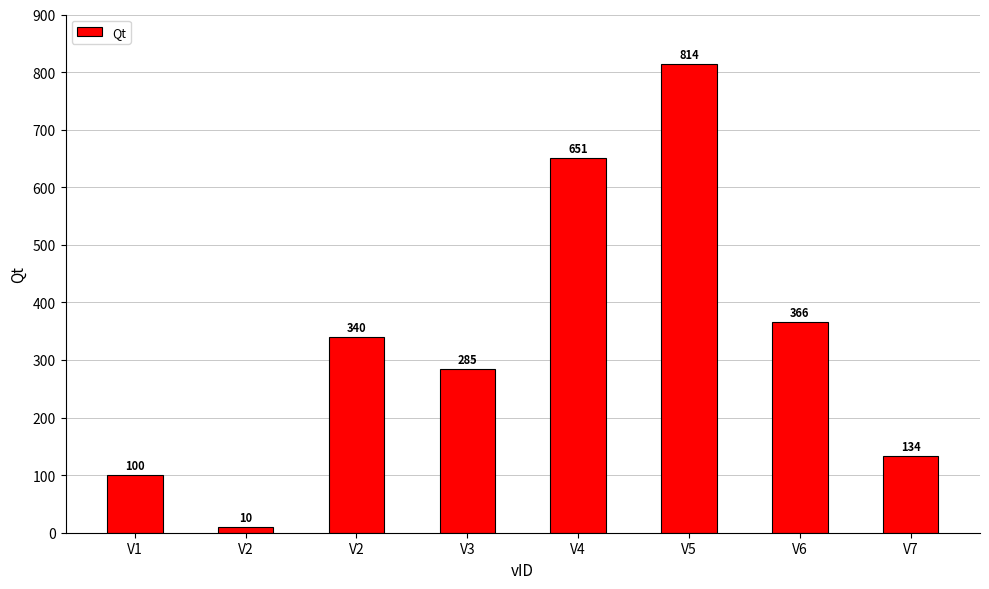

The chart shows a value of 154 at V6. True or false?

False